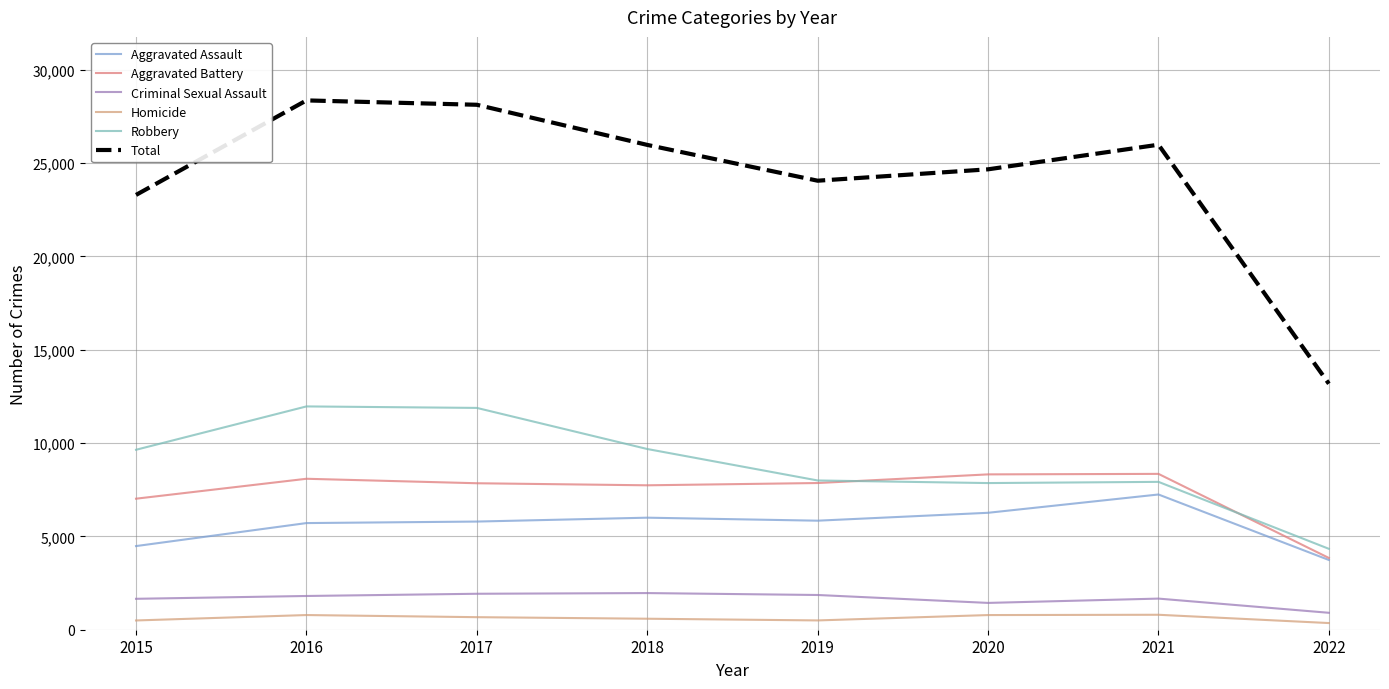

What is the difference between the maximum and second lowest values in the Aggravated Assault series?

2763